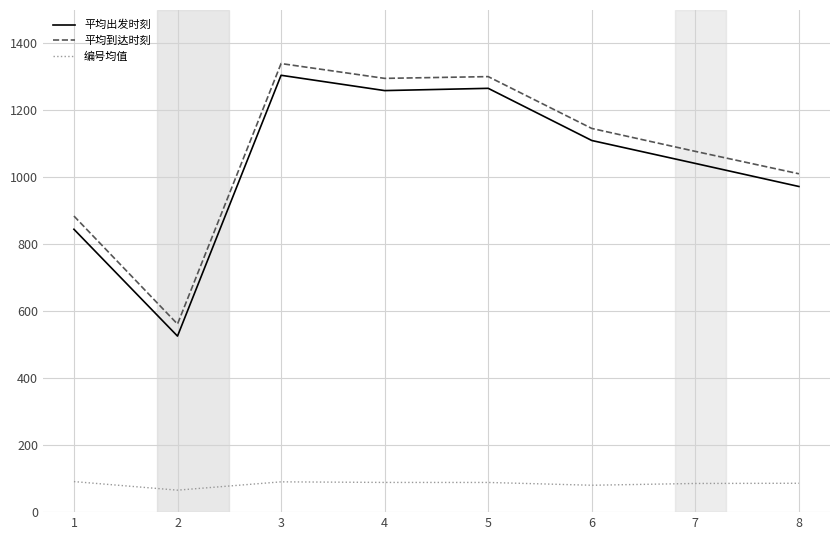

What is the greatest value displayed?

1340.0